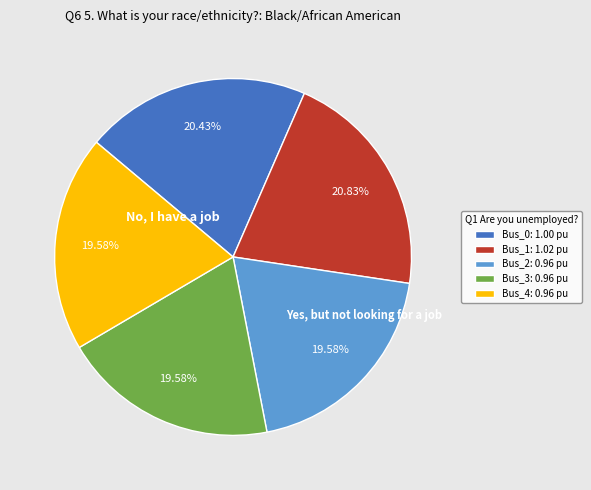

How many slices are in this pie chart?

5